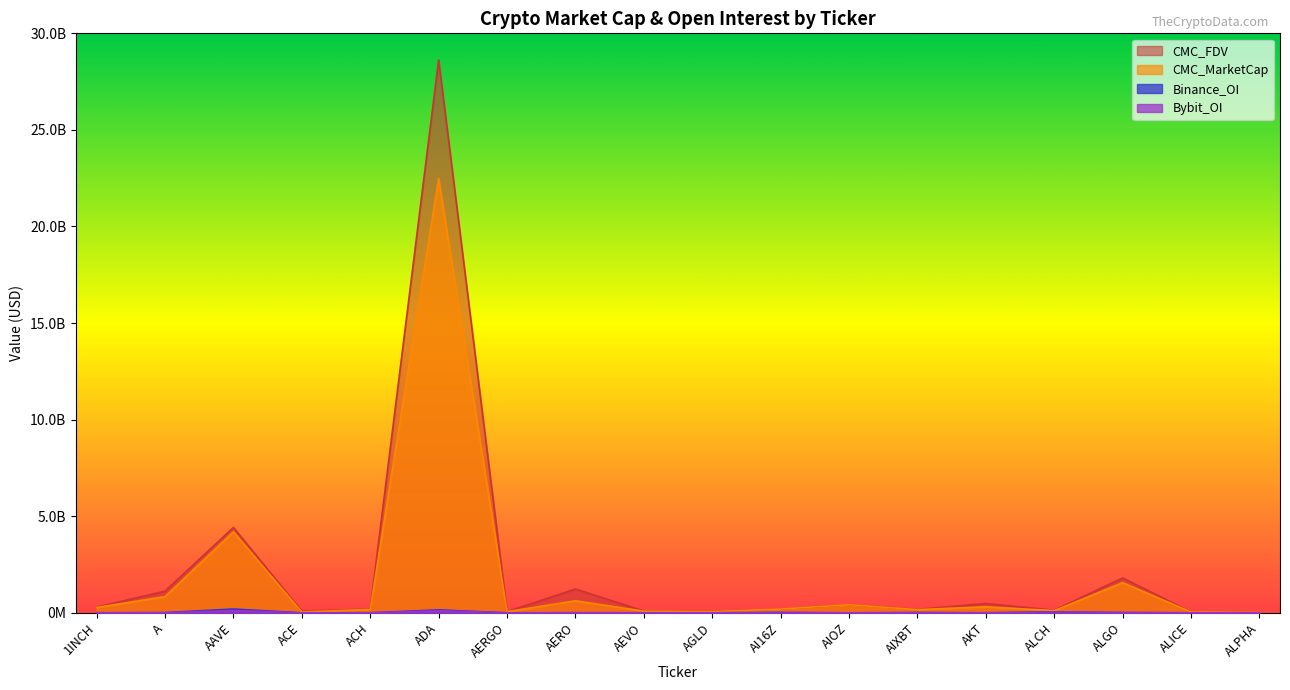

At which label does Binance_OI reach its peak?

AAVE